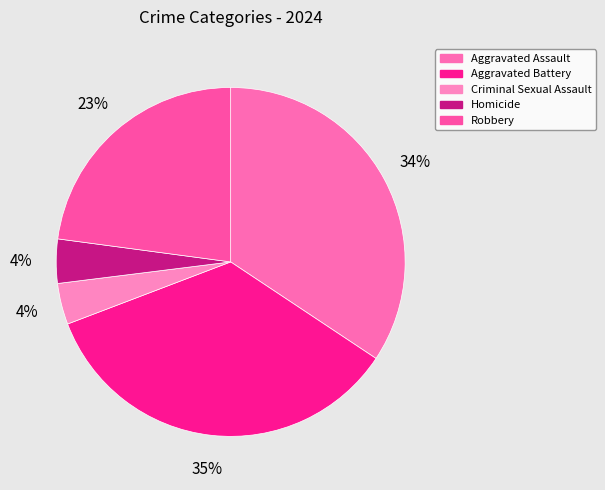

To the nearest percent, what is the combined percentage of Criminal Sexual Assault and Homicide?

8%